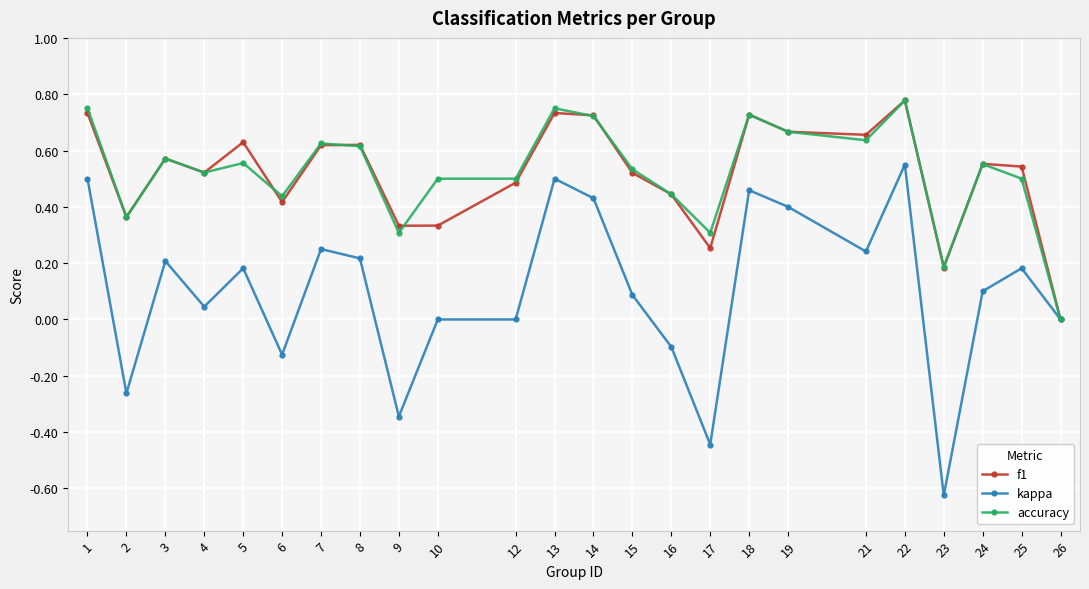

At which category is the sum across all series the highest?

22